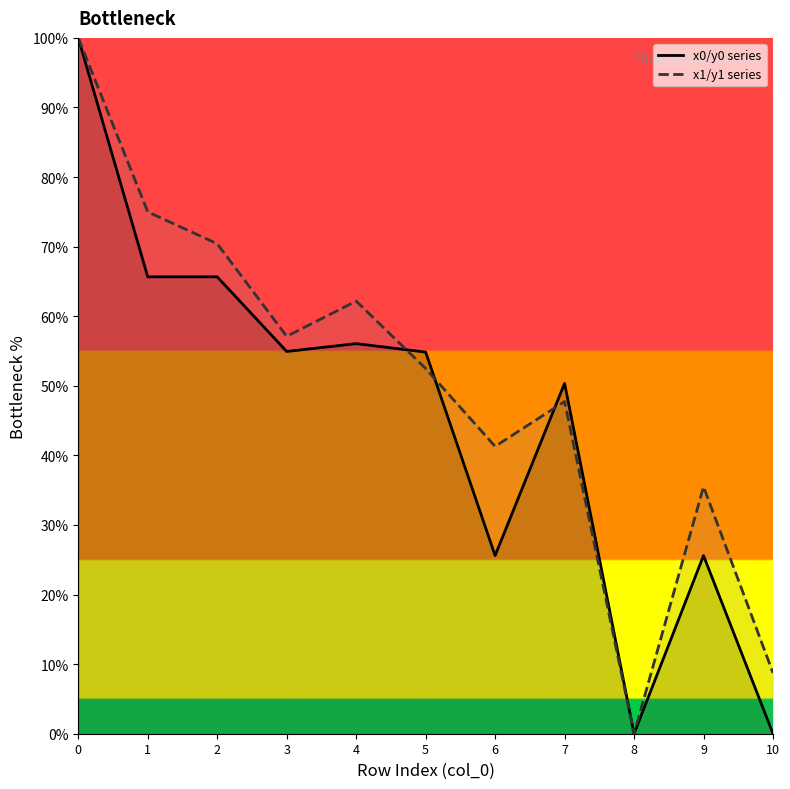

True or false: x1/y1 series has more than 2 interior local peaks.

True